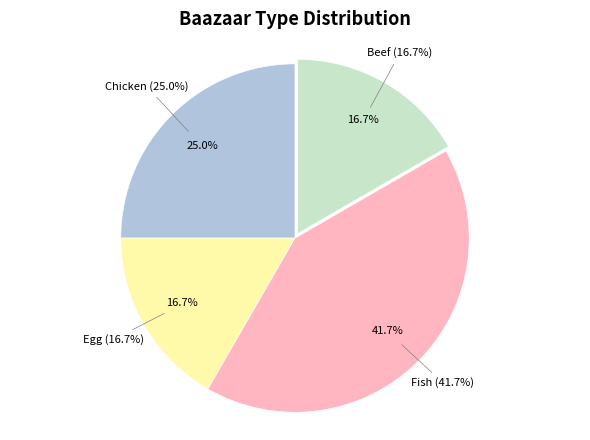

Which has a higher value, Fish or Chicken?

Fish